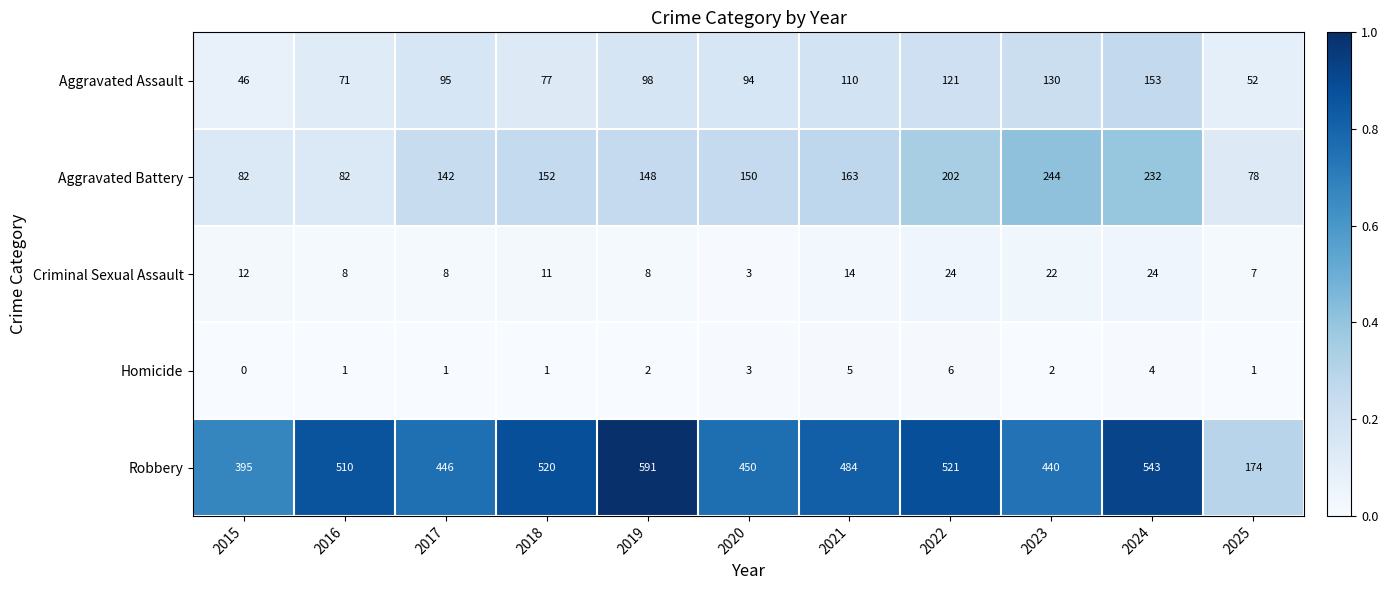

The Aggravated Assault series shows 50 at 2017. True or false?

False